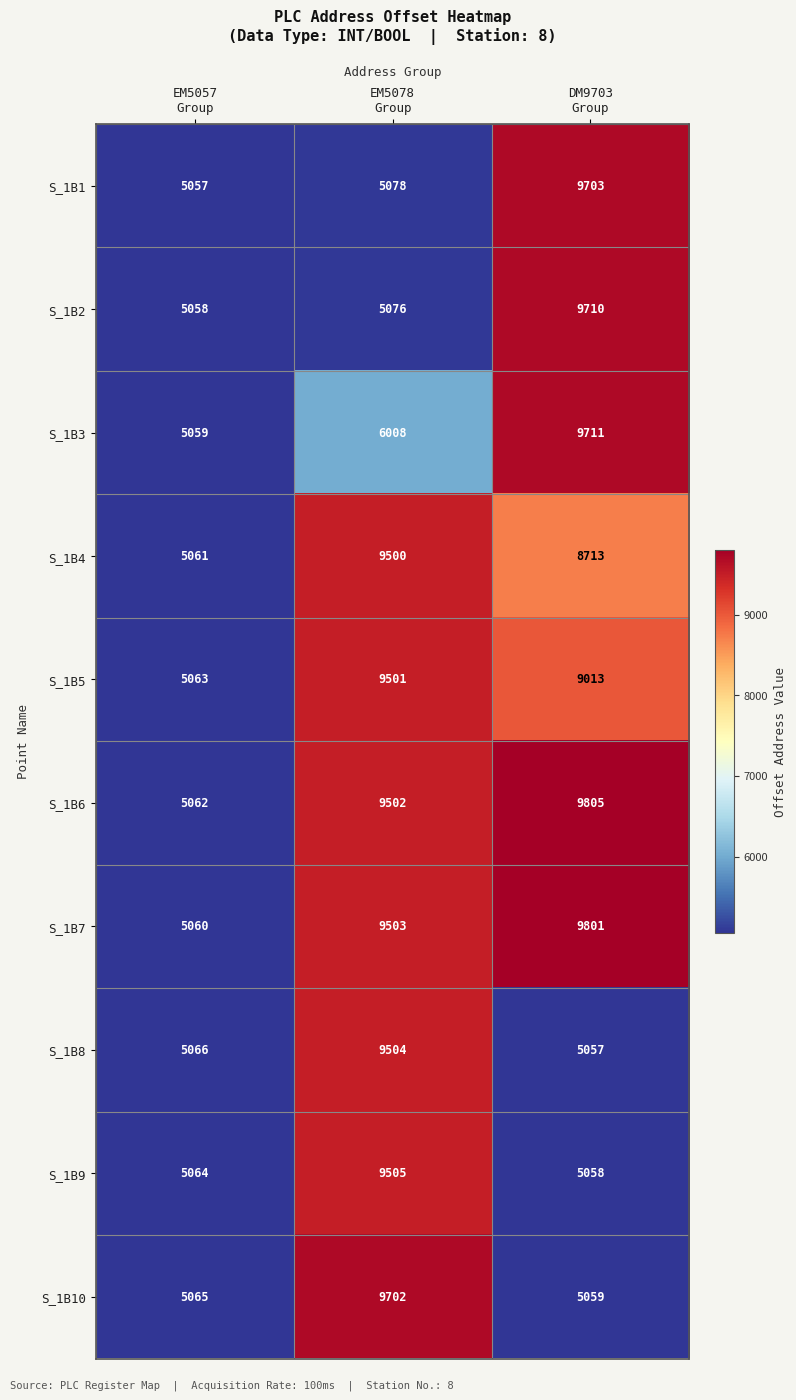

Count the number of data series in this chart.

10